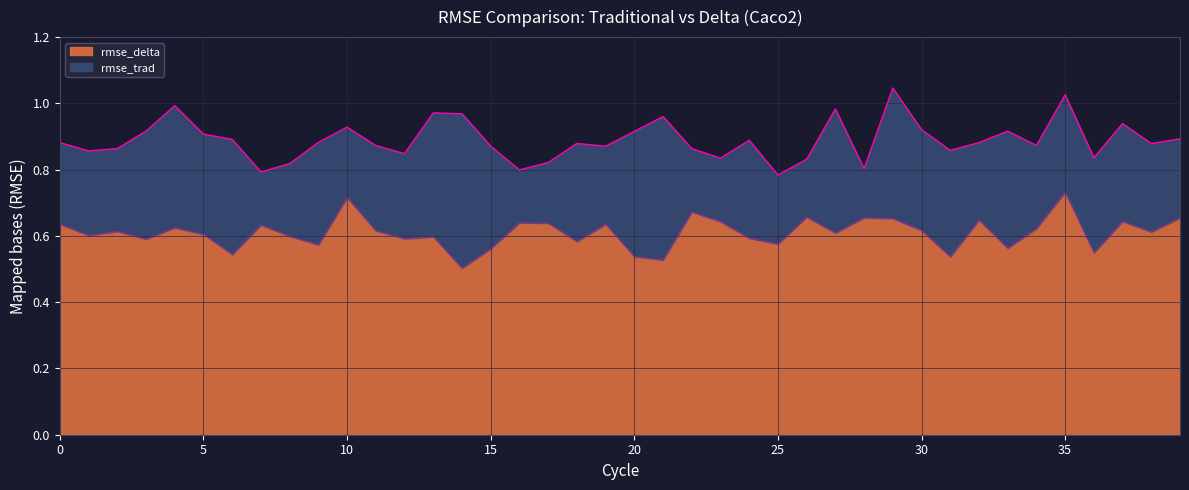

Count the number of data series in this chart.

2